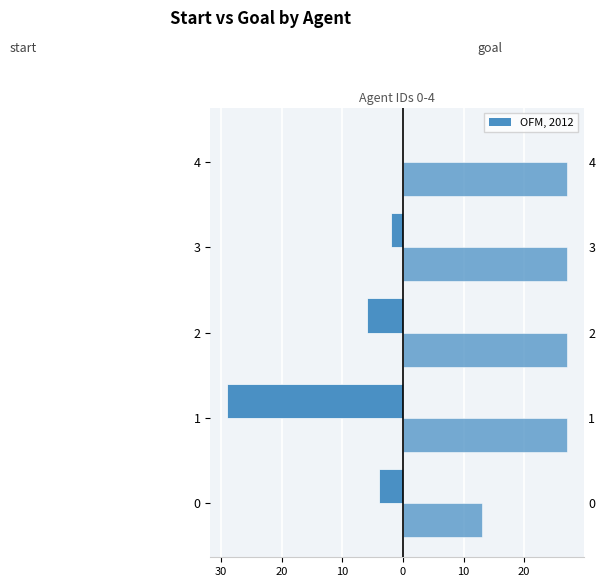

What is the minimum value shown in the chart?

-29